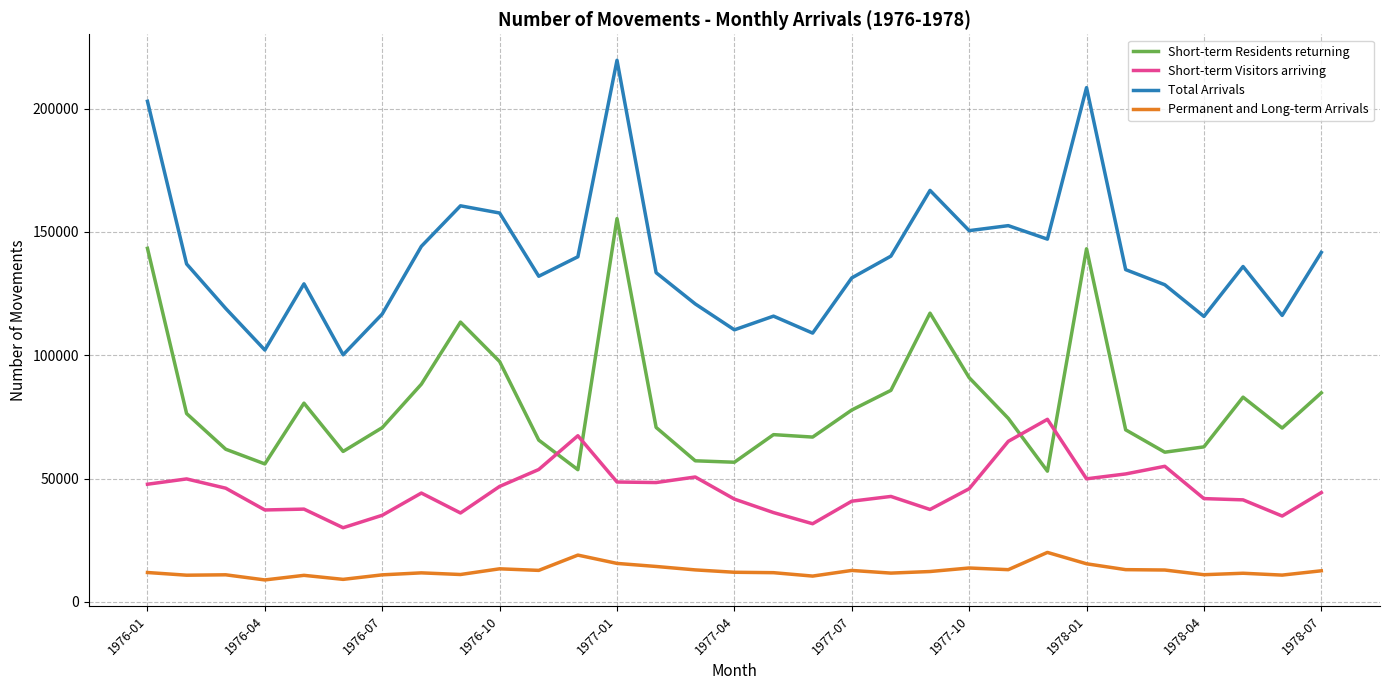

What is the highest value of the Total Arrivals series?

219630